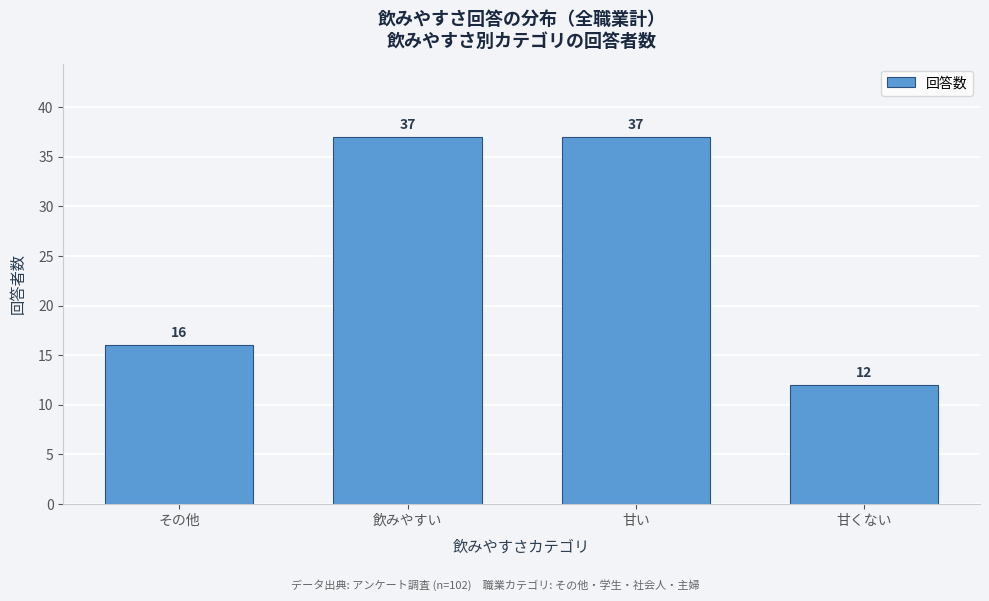

Reading right to left, list all the values displayed in this chart.

12	37	37	16